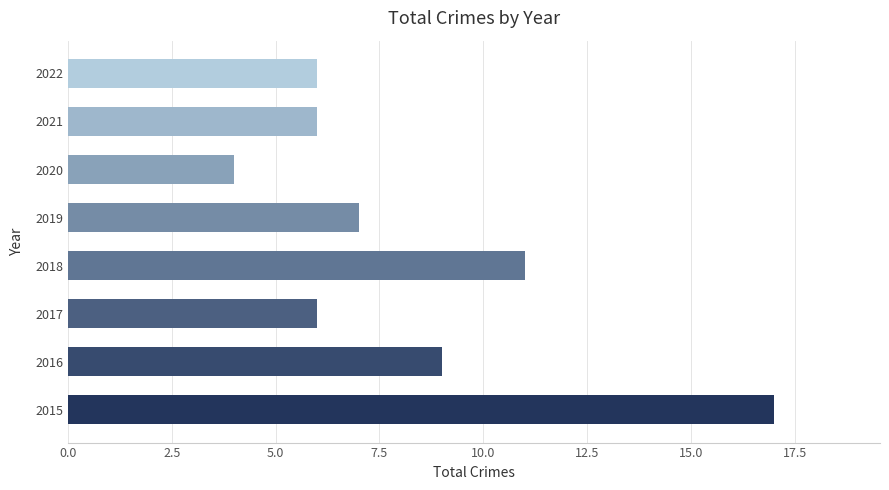

What is the smallest value displayed?

4